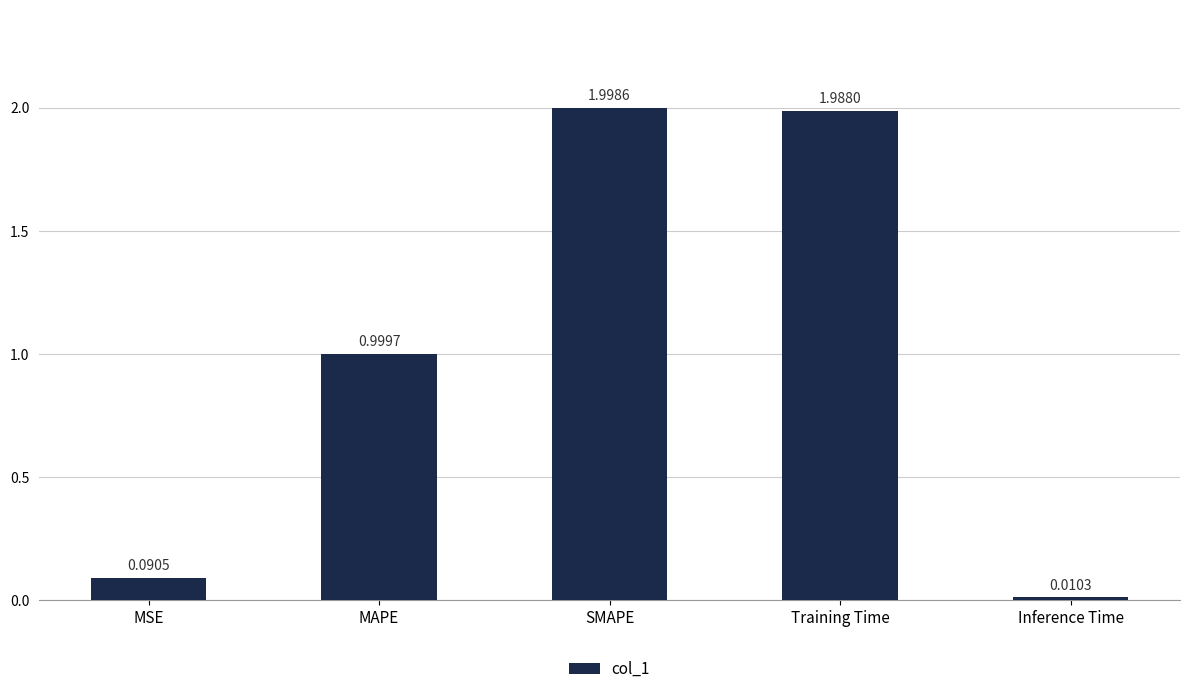

Which category has the lowest value across all series?

Inference Time